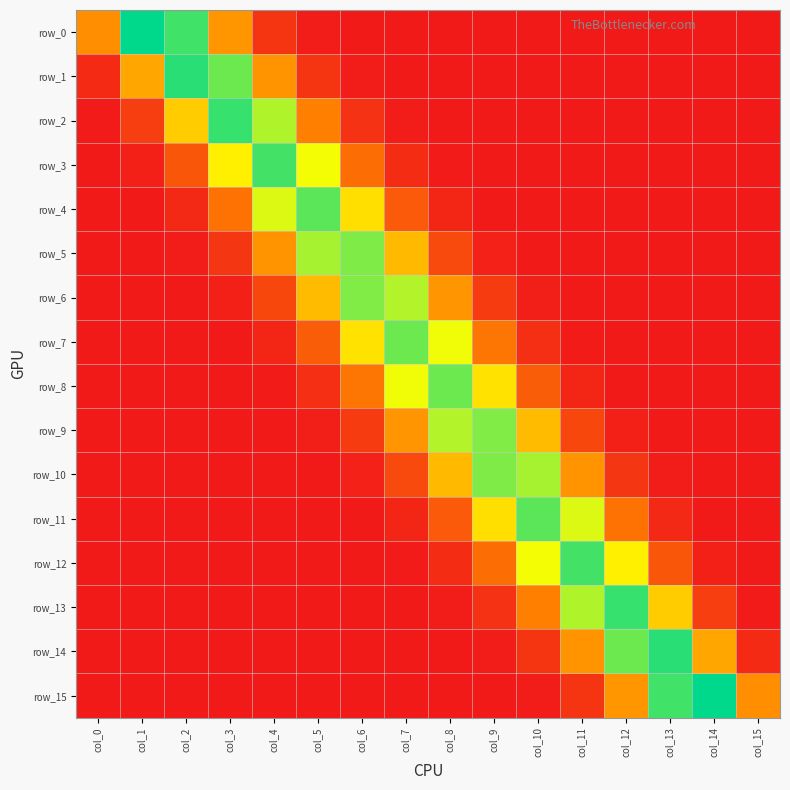

How many categories are shown in the chart?

16